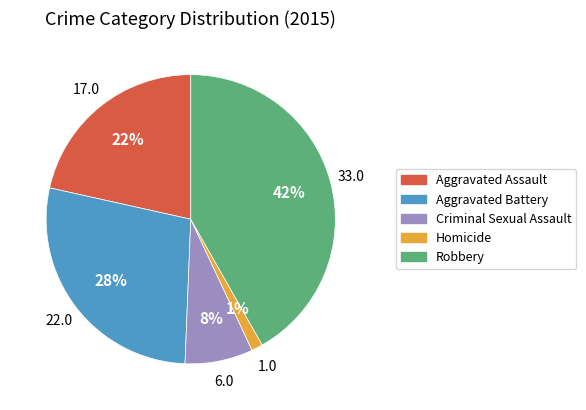

True or false: Aggravated Battery accounts for 28% of the total.

True